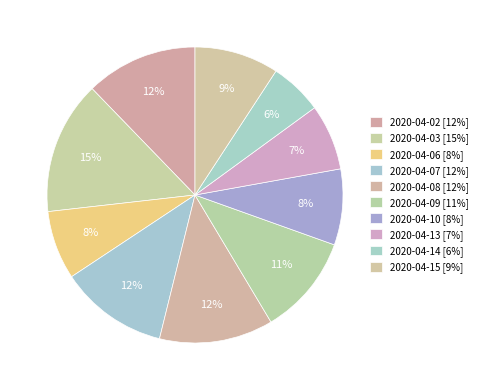

Which slice is the smallest?

2020-04-14